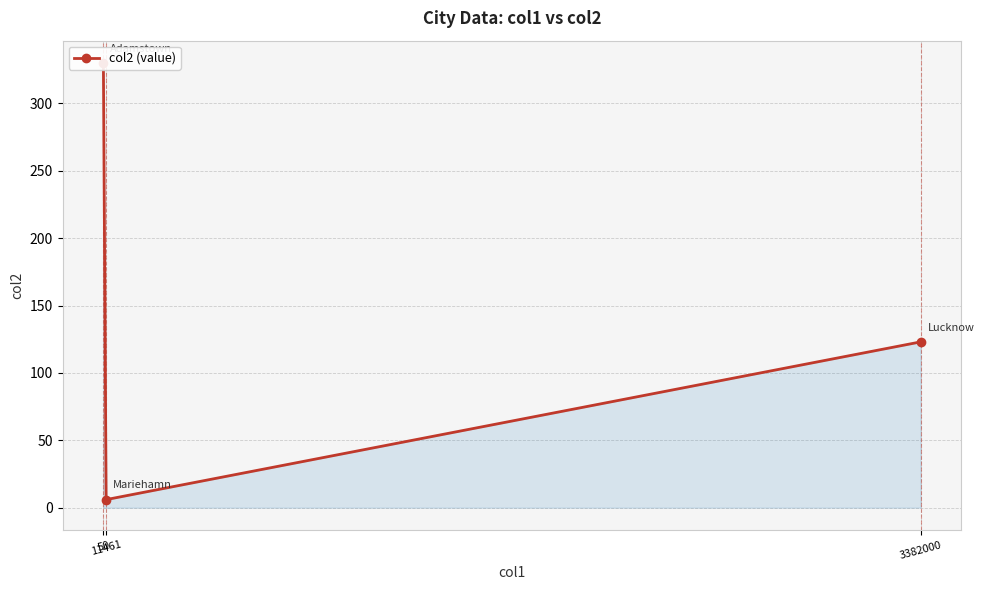

List the labels in order of value, smallest first.

11461, 3382000, 50